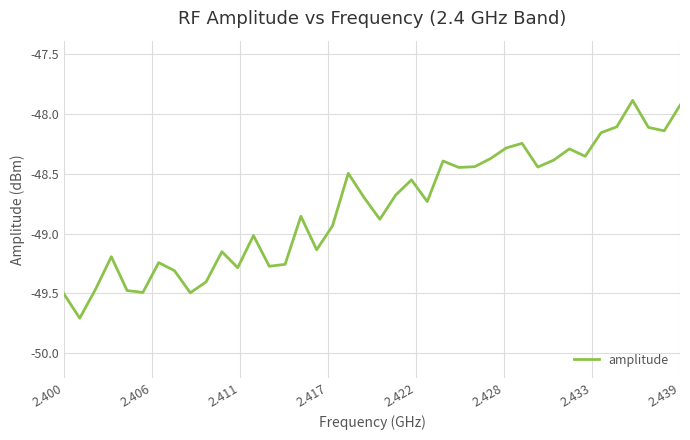

Count the number of data series in this chart.

1